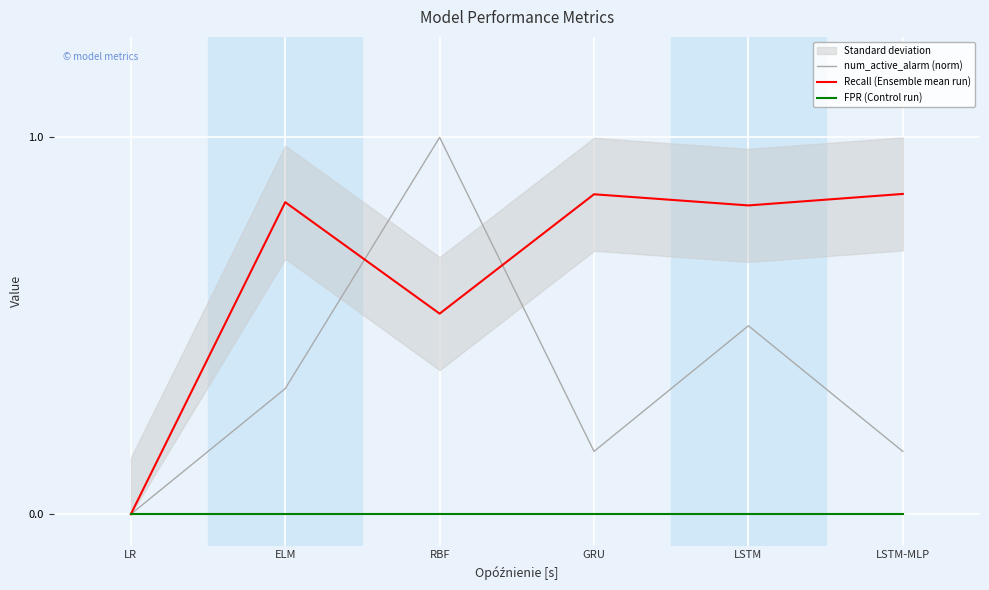

Which label corresponds to the largest value in the chart?

RBF